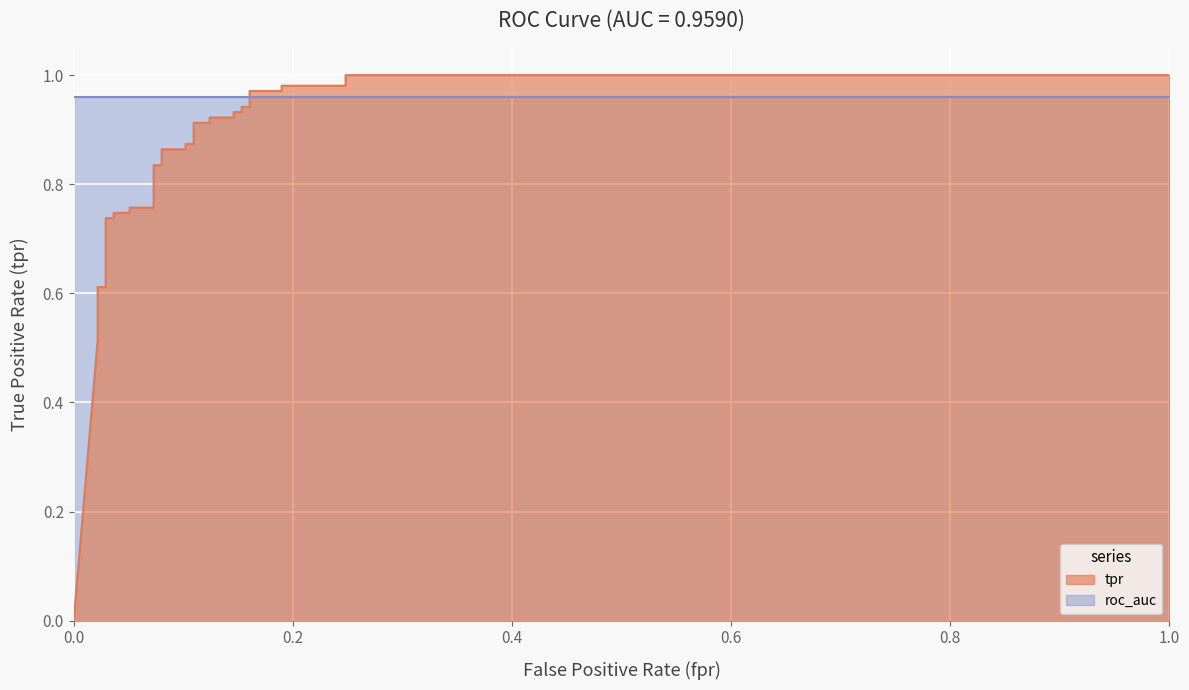

How many values exceed 0?

34